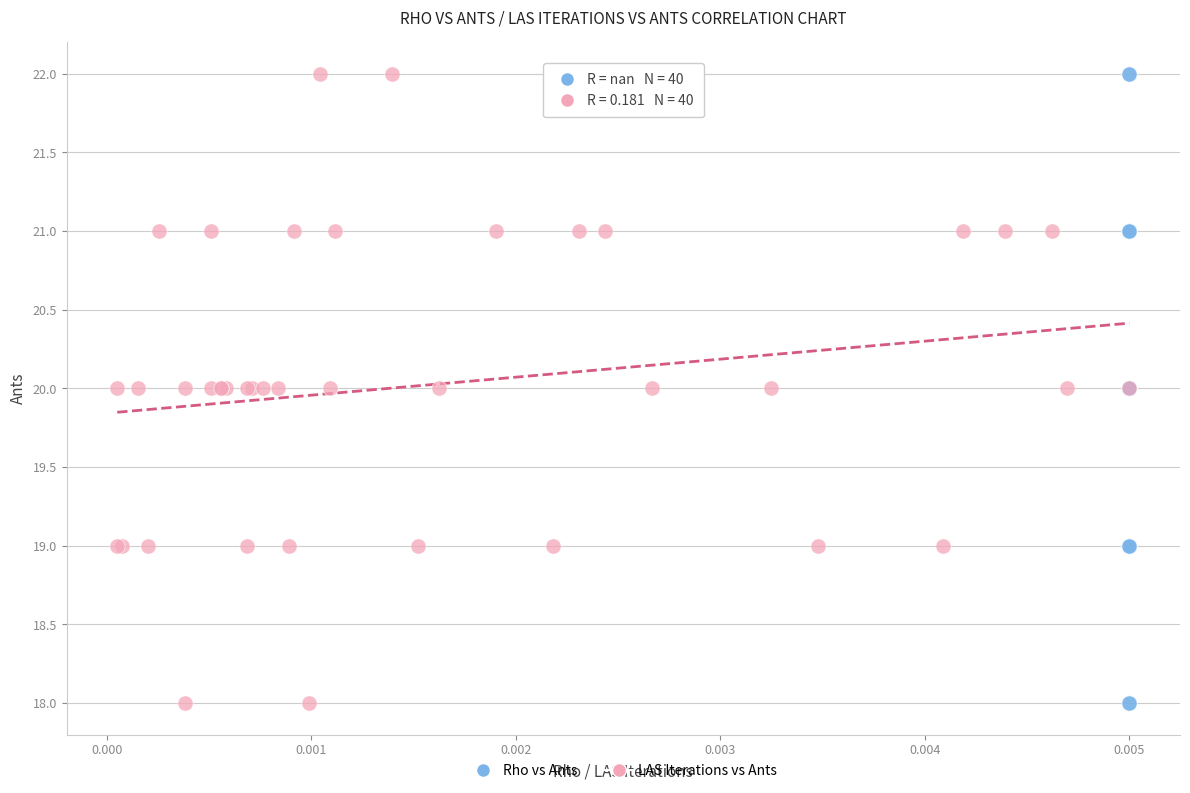

What are all the series names shown in the legend?

Rho vs Ants, LAS Iterations vs Ants